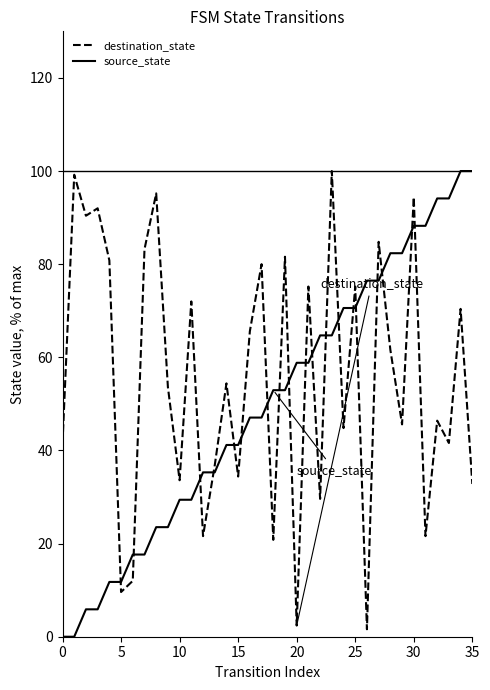

Is this an area chart (filled region under the line)?

No